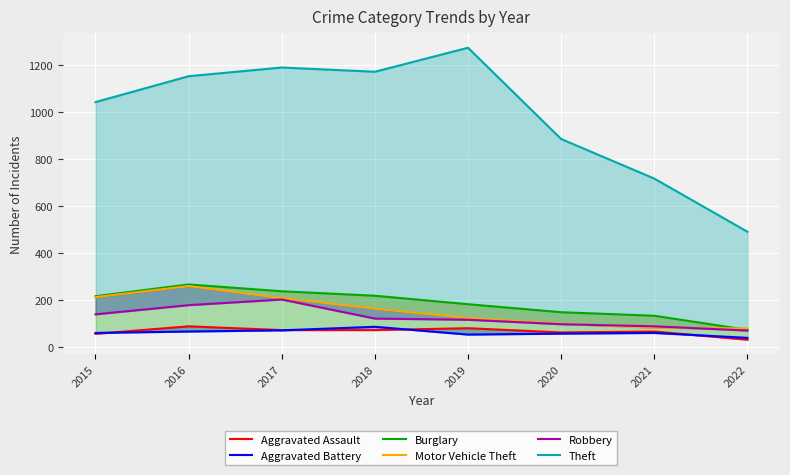

Reading left to right, extract all data points from this chart.

Aggravated Assault: 2015=56	2016=88	2017=72	2018=72	2019=80	2020=62	2021=66	2022=31
Aggravated Battery: 2015=60	2016=66	2017=71	2018=86	2019=53	2020=57	2021=60	2022=39
Burglary: 2015=216	2016=266	2017=237	2018=218	2019=182	2020=148	2021=133	2022=73
Motor Vehicle Theft: 2015=212	2016=259	2017=208	2018=163	2019=123	2020=99	2021=82	2022=79
Robbery: 2015=139	2016=178	2017=202	2018=121	2019=116	2020=97	2021=88	2022=70
Theft: 2015=1041	2016=1151	2017=1188	2018=1170	2019=1272	2020=884	2021=716	2022=490